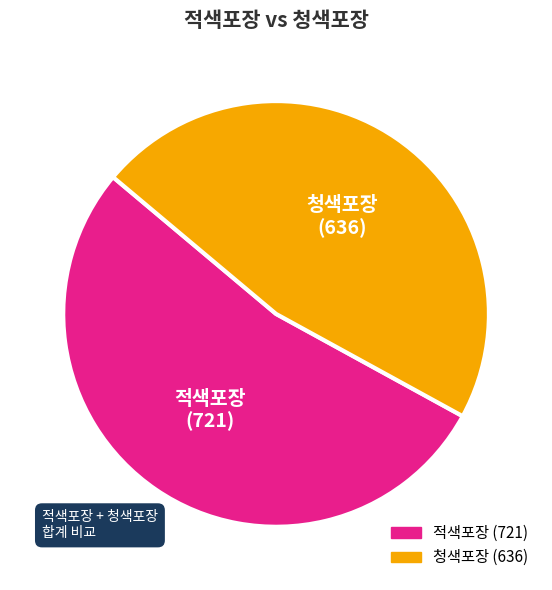

Does any single category account for the majority?

Yes